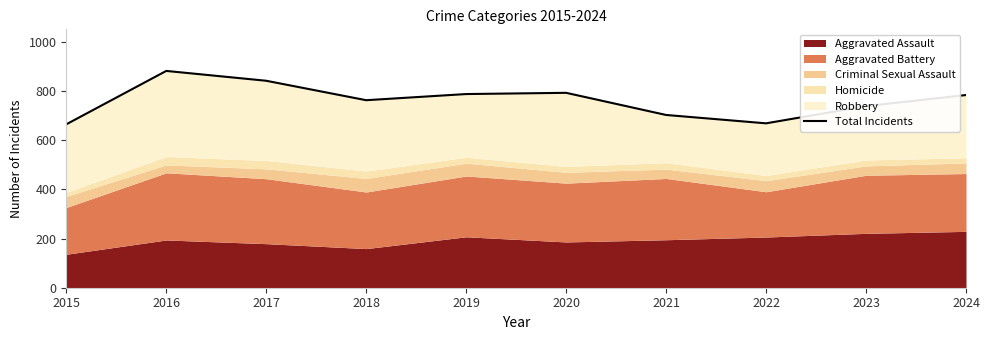

Reading right to left, what are all the values shown in this chart?

2024=783	2023=738	2022=668	2021=702	2020=792	2019=787	2018=762	2017=841	2016=881	2015=664